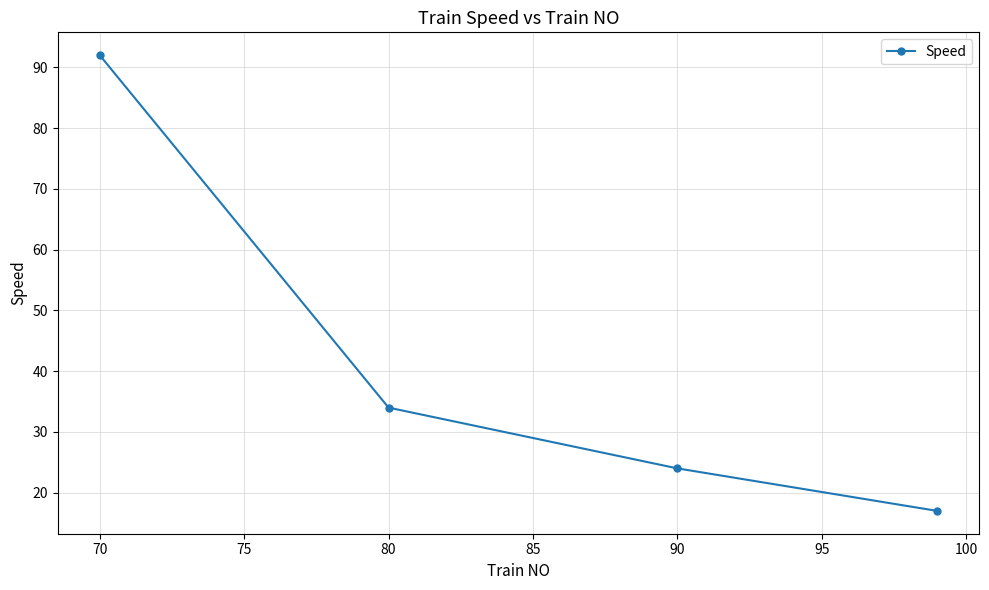

What is the smallest value displayed?

17